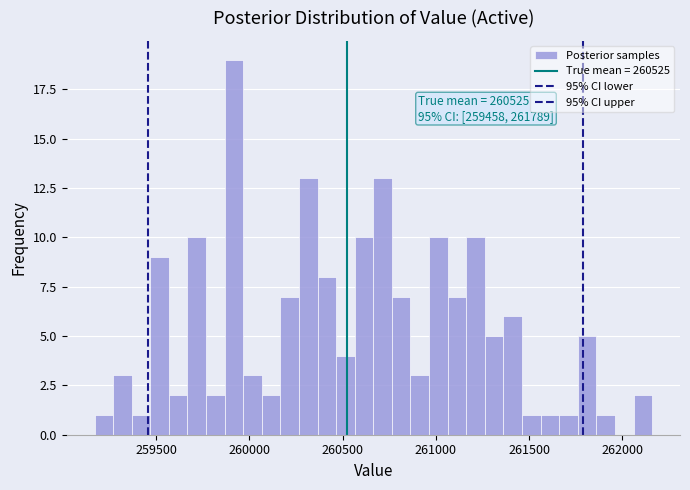

Around what value on the x-axis is the tallest bar? Give the approximate position of its centre, as read against the axis.

259900